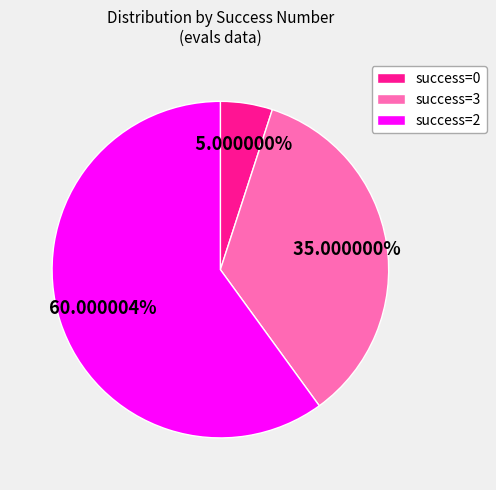

Which slice represents more than half of the pie?

success=2